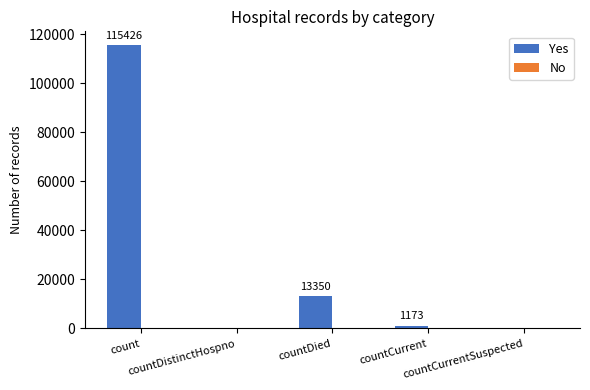

Count the number of categories in the chart.

5